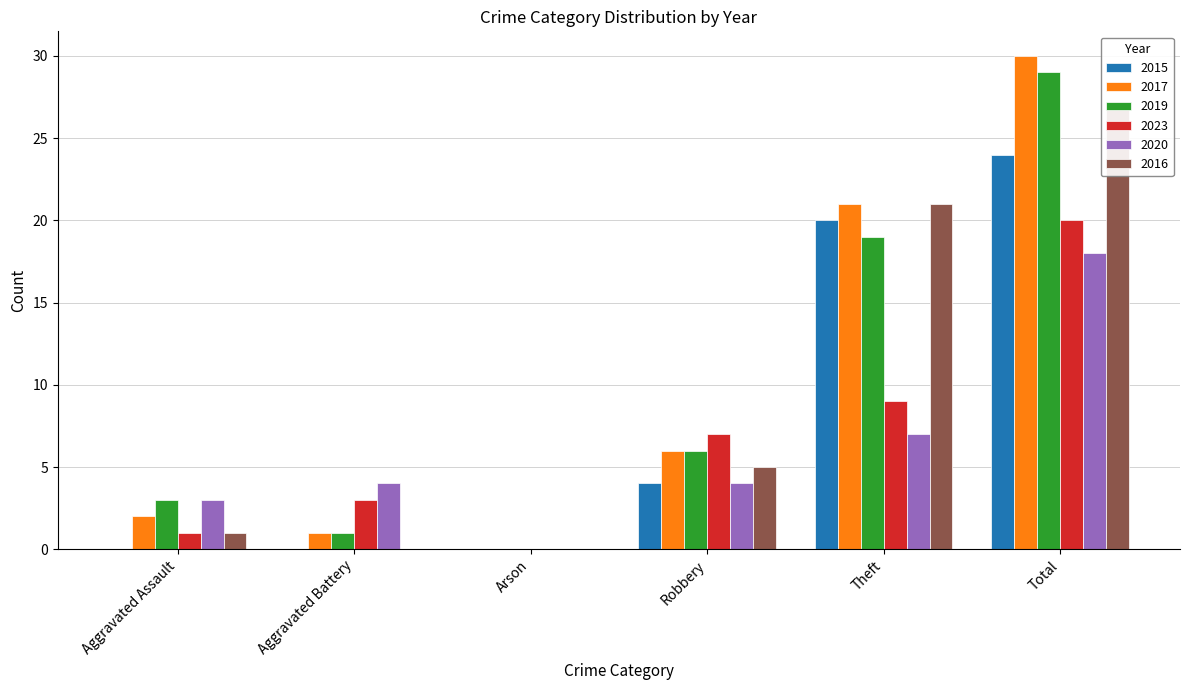

How many values in the 2019 series are below 6?

3